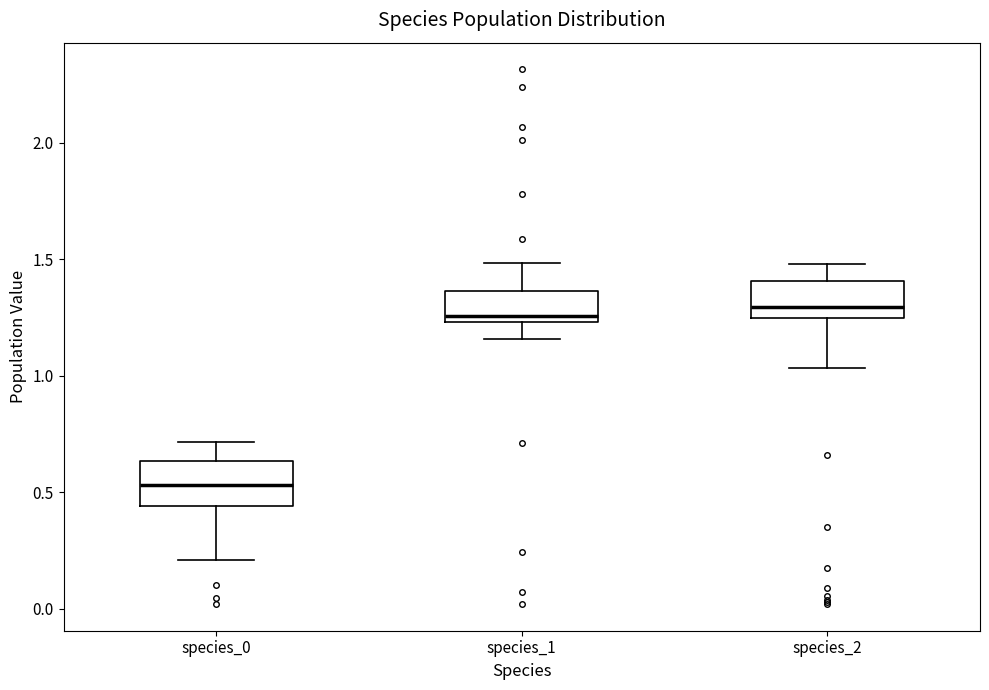

Which box's median line is the lowest?

species_0